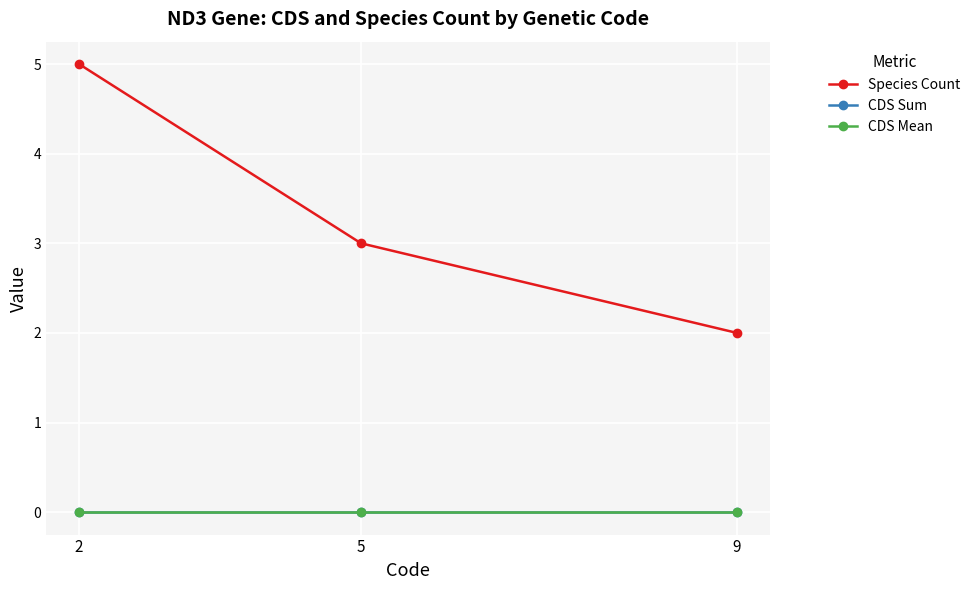

List the series in order of their peak value, lowest first.

CDS Sum, CDS Mean, Species Count